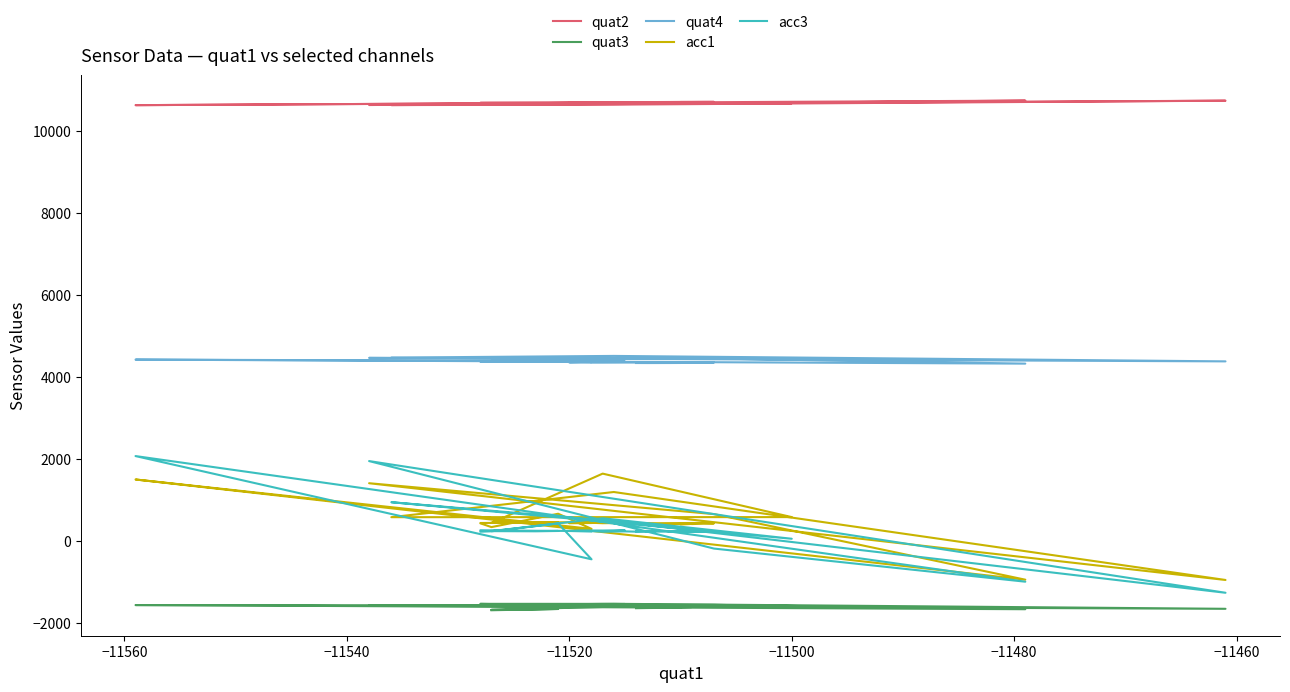

What is the lowest value of the acc1 series?

-954